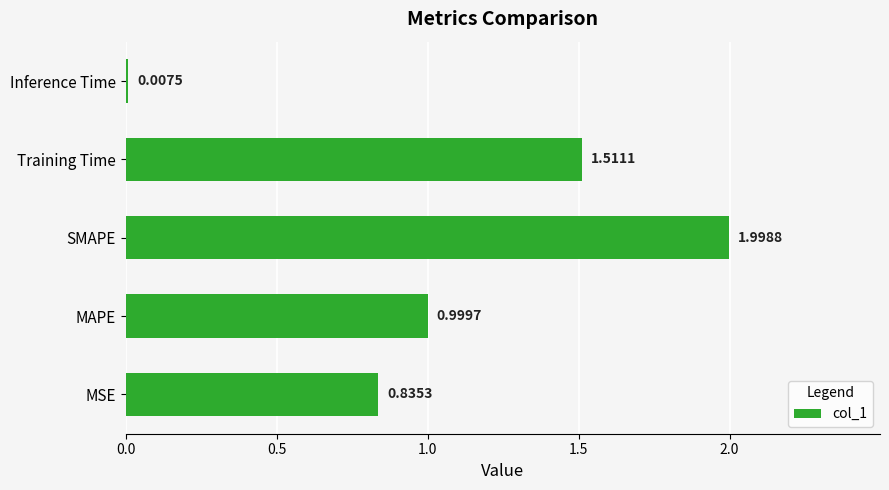

List the labels in order of value, largest first.

SMAPE, Training Time, MAPE, MSE, Inference Time